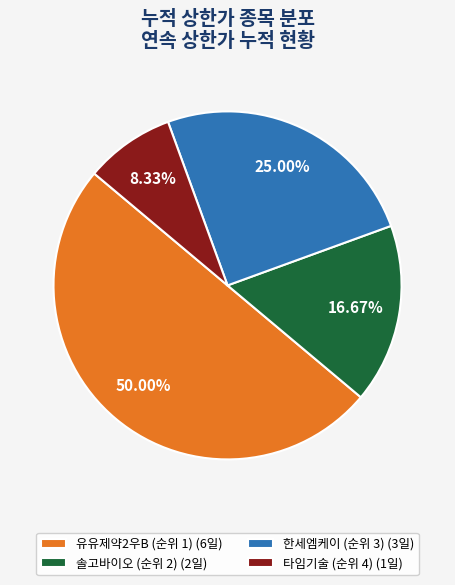

To the nearest percent, what is the average slice percentage?

25%